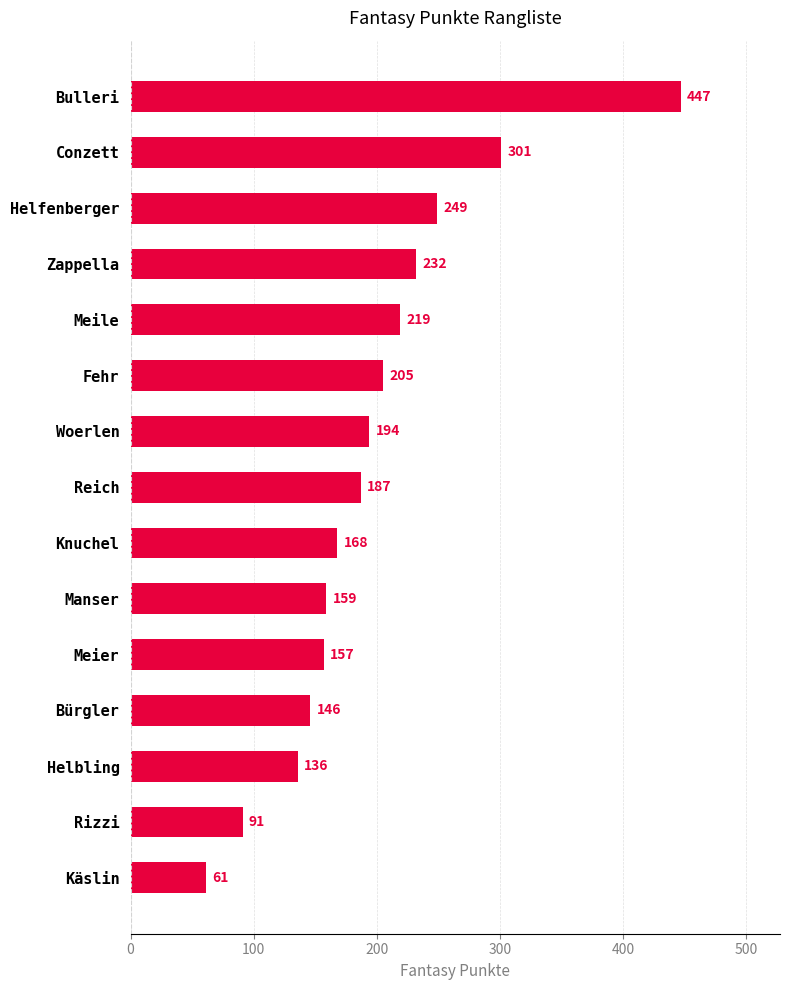

What is the change in value from Helbling to Bürgler?

+10